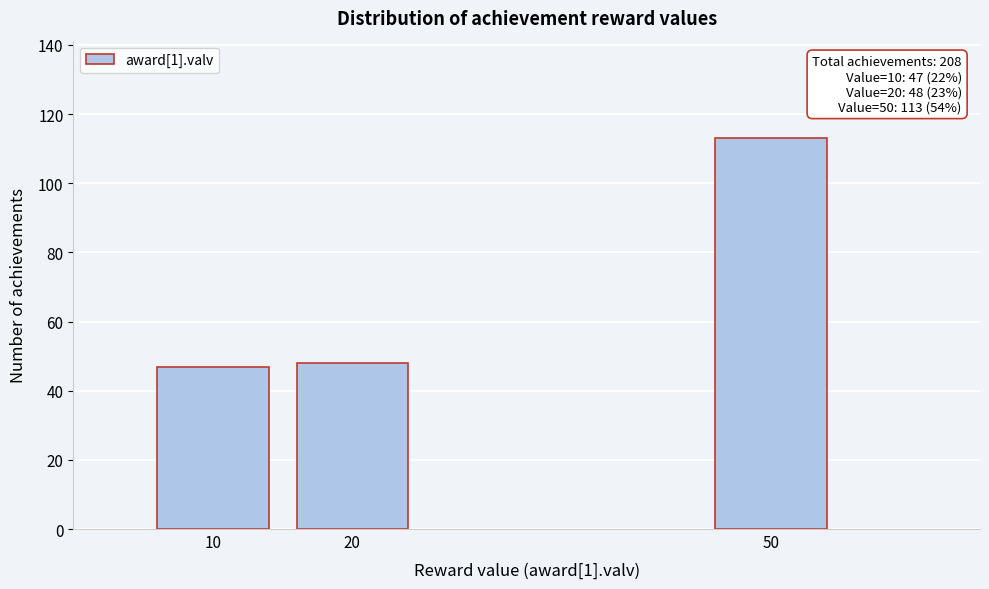

Reading left to right, transcribe all the data shown in this chart.

47	48	113